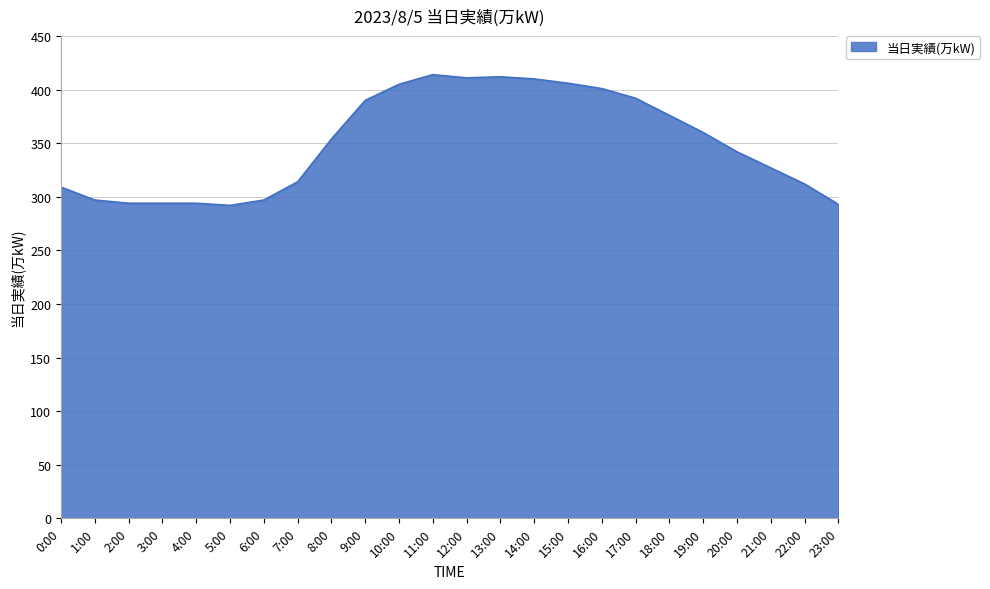

What is the change in value from 0:00 to 9:00?

+81